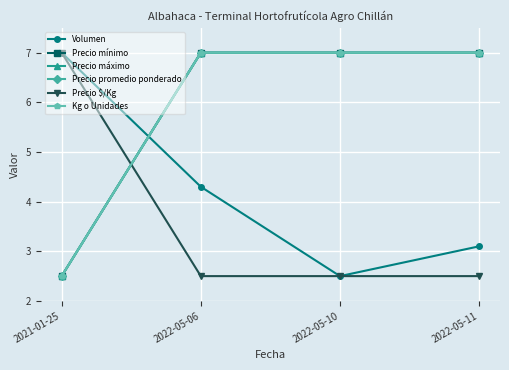

What is the total value across all series at 2022-05-10?

33.0